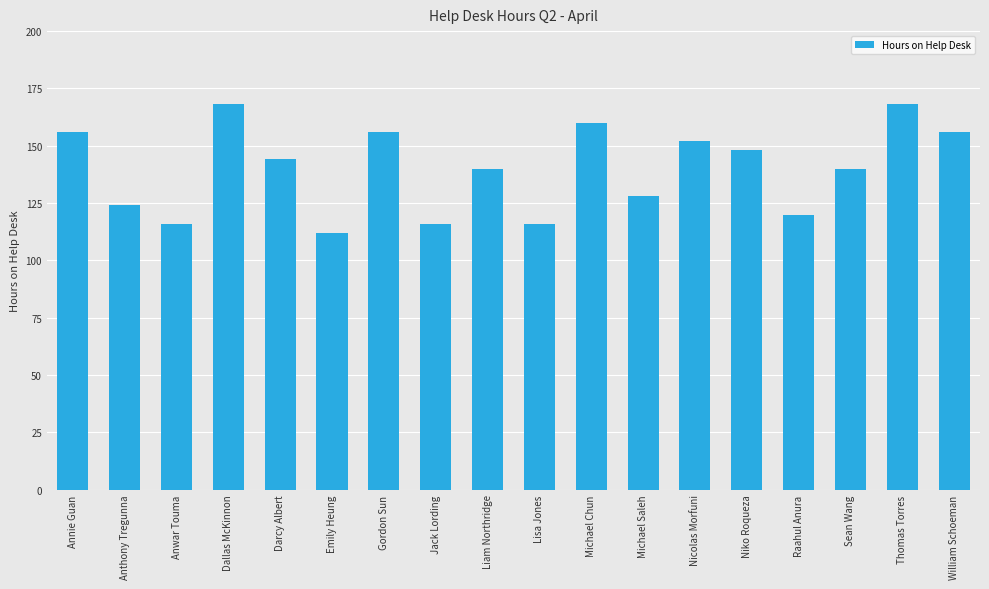

What is the difference between the maximum and minimum values?

56